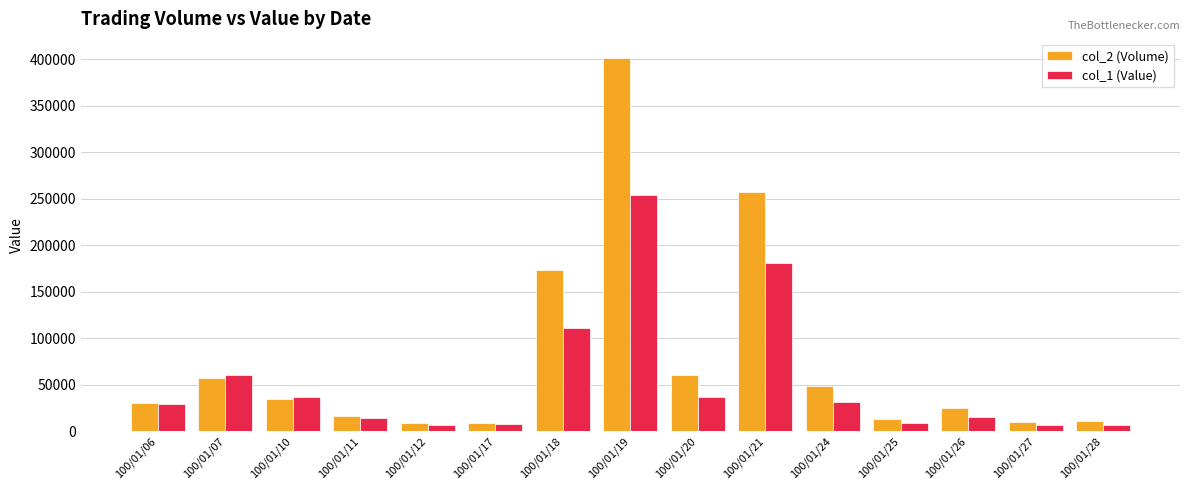

At how many categories does at least one series exceed 147650?

3